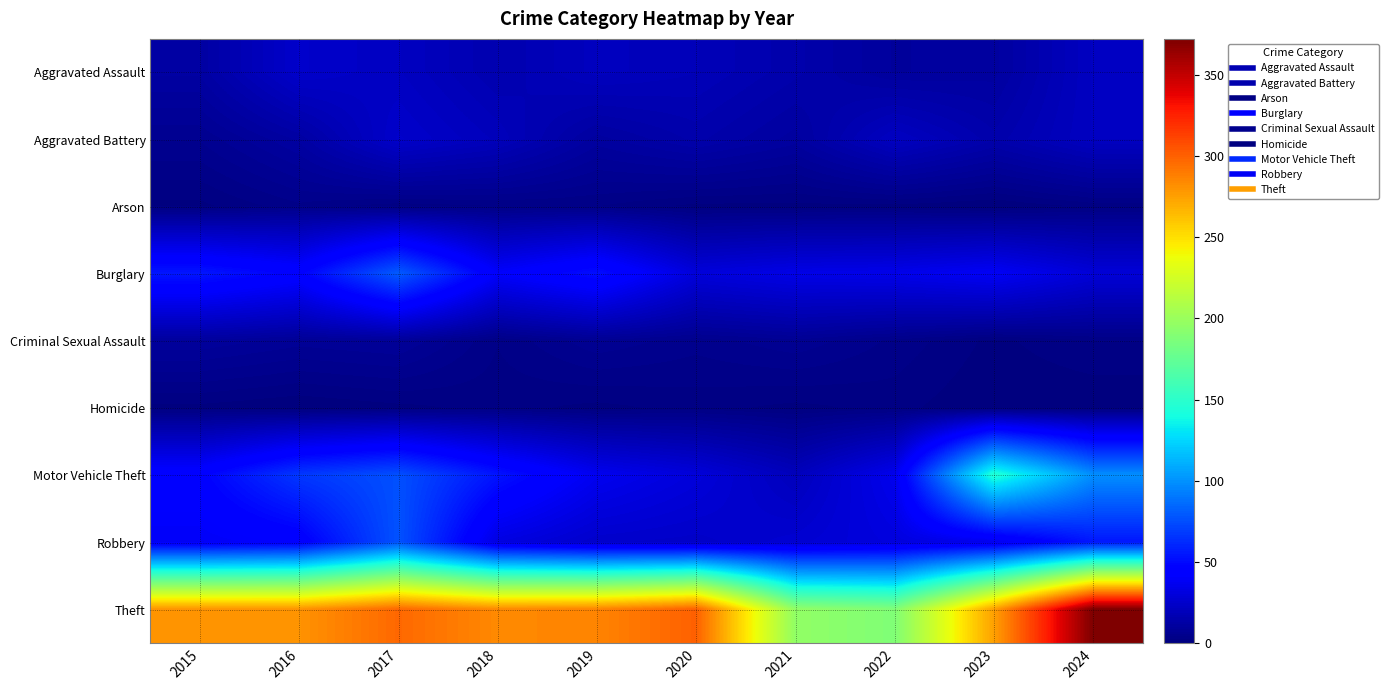

What is the total value across all series at 2022?

329